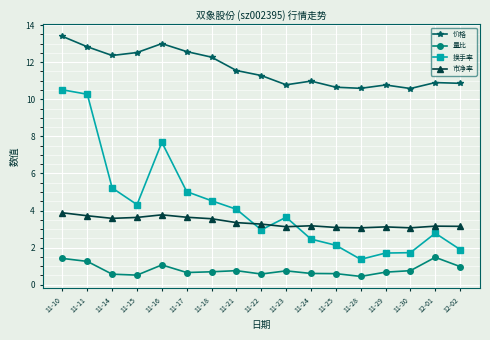

What is the sum of the 价格 values at 11-25 and 11-15?

23.2